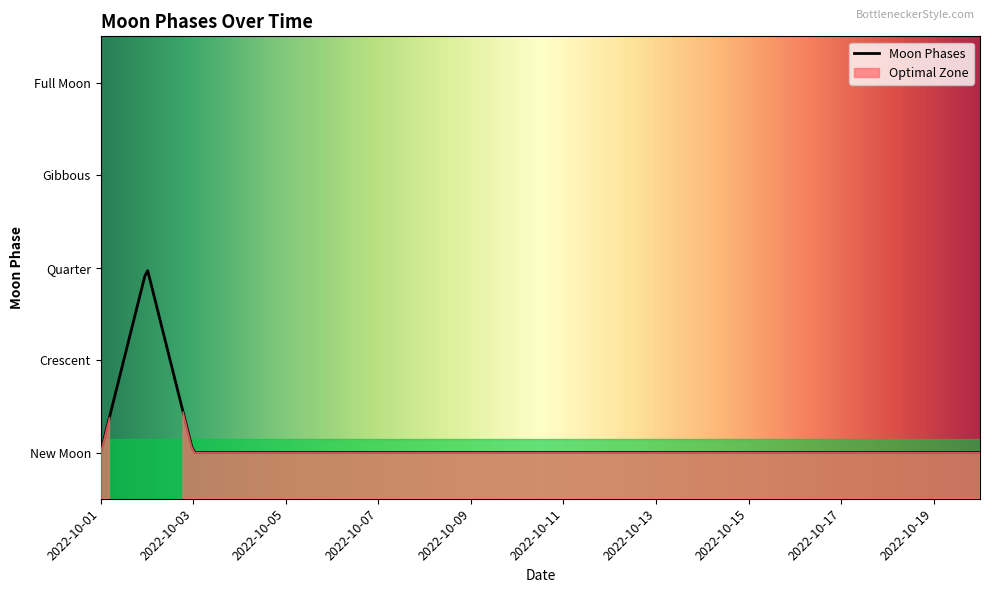

At which label is the value closest to 1?

2022-10-01